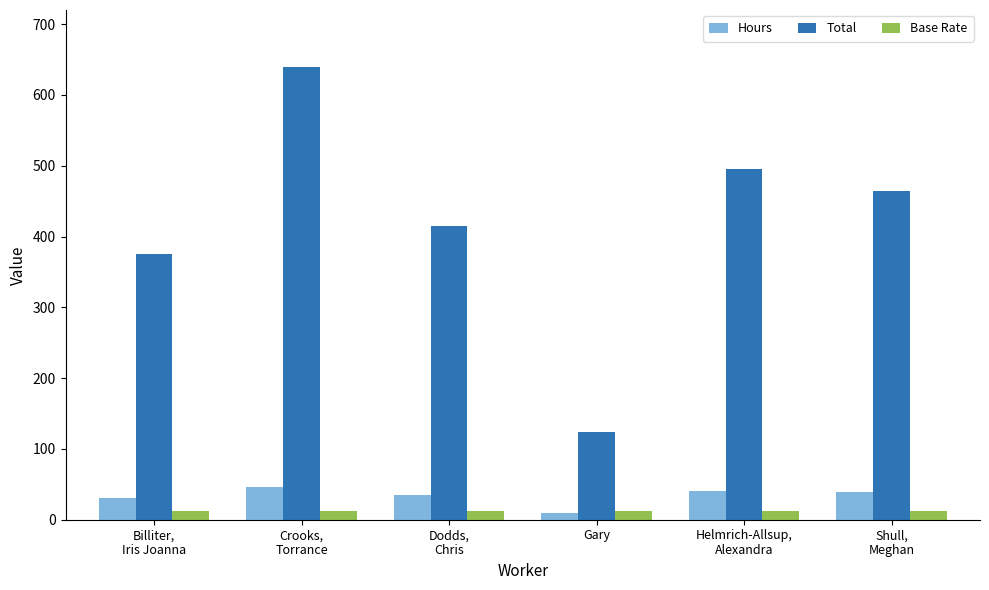

Rank the series by their maximum value, from highest to lowest.

Total, Hours, Base Rate